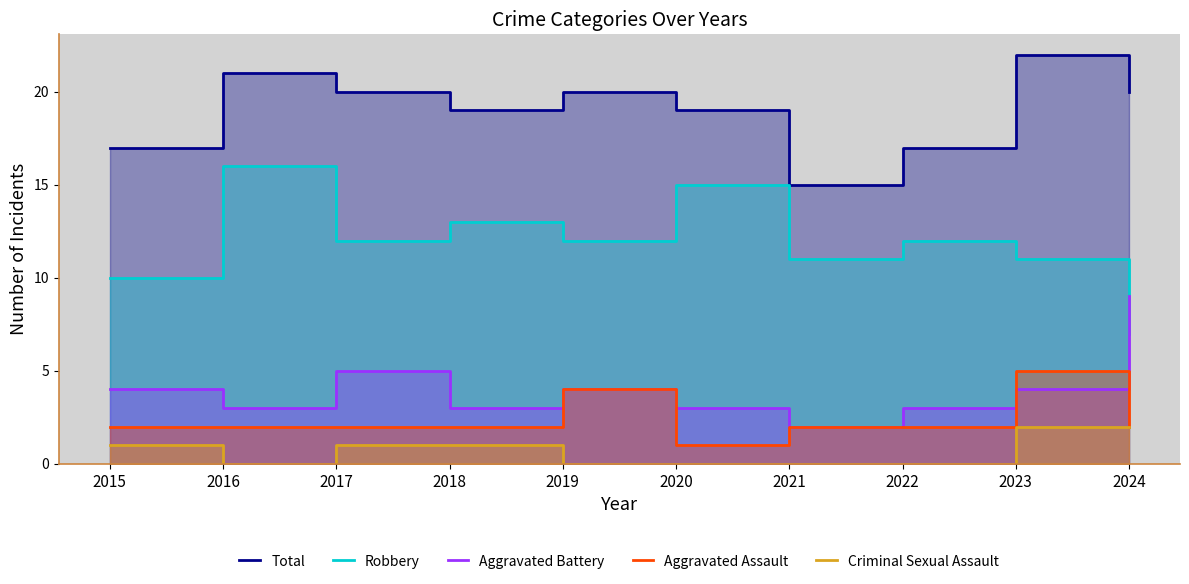

Does the chart display data point markers on the line(s)?

No